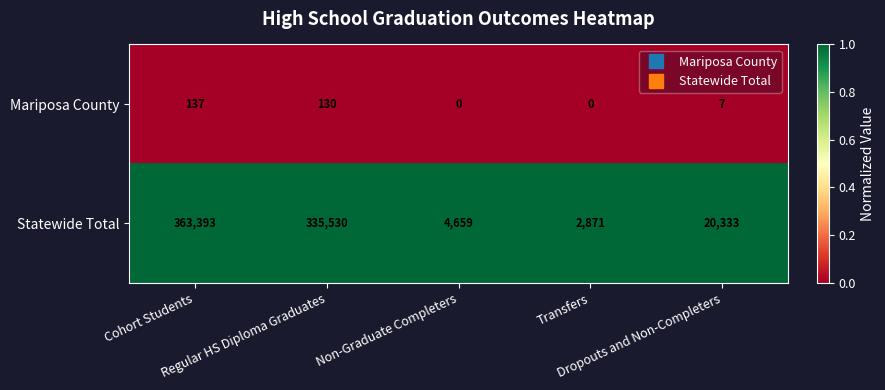

What is the sum of all Mariposa County values?

274